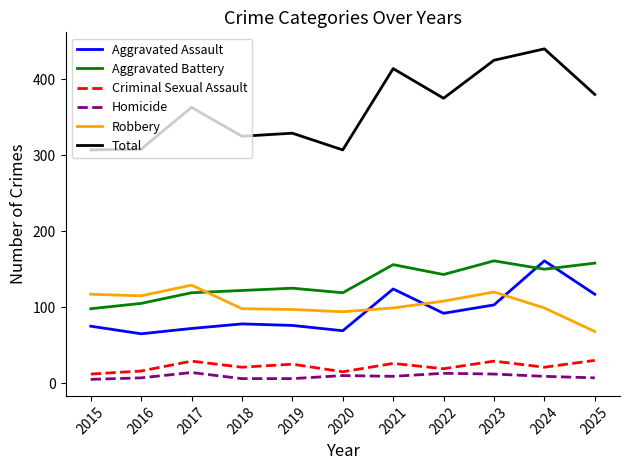

What is the difference between the maximum and minimum values in the Aggravated Assault series?

96